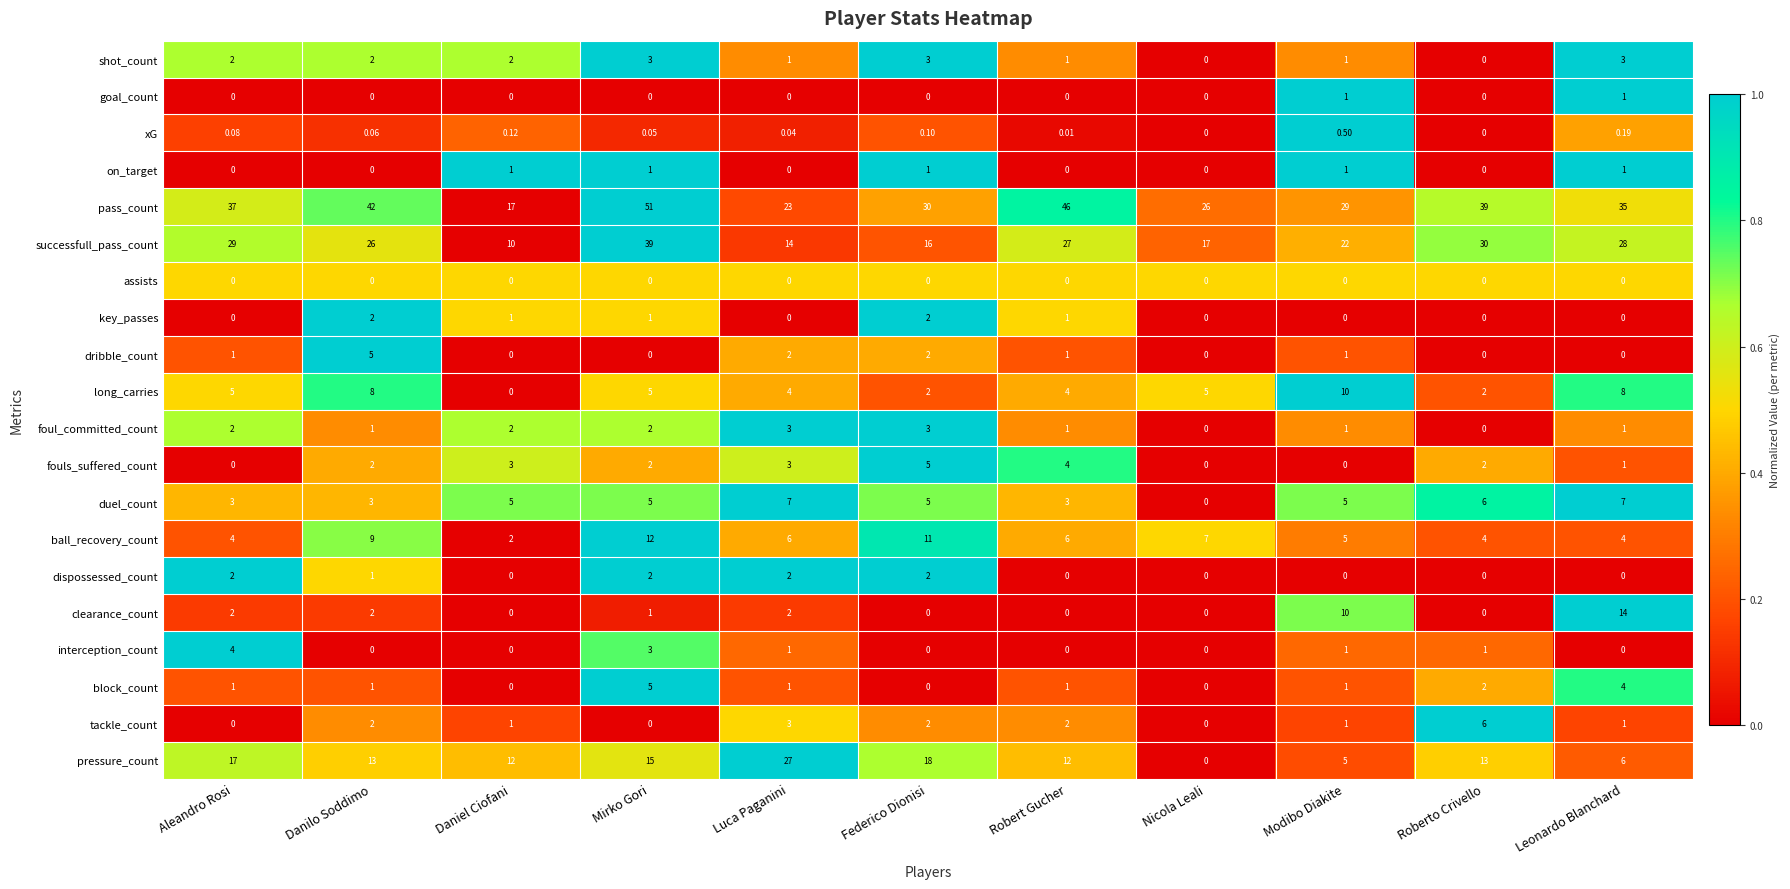

At which category is the sum across all series the highest?

Mirko Gori